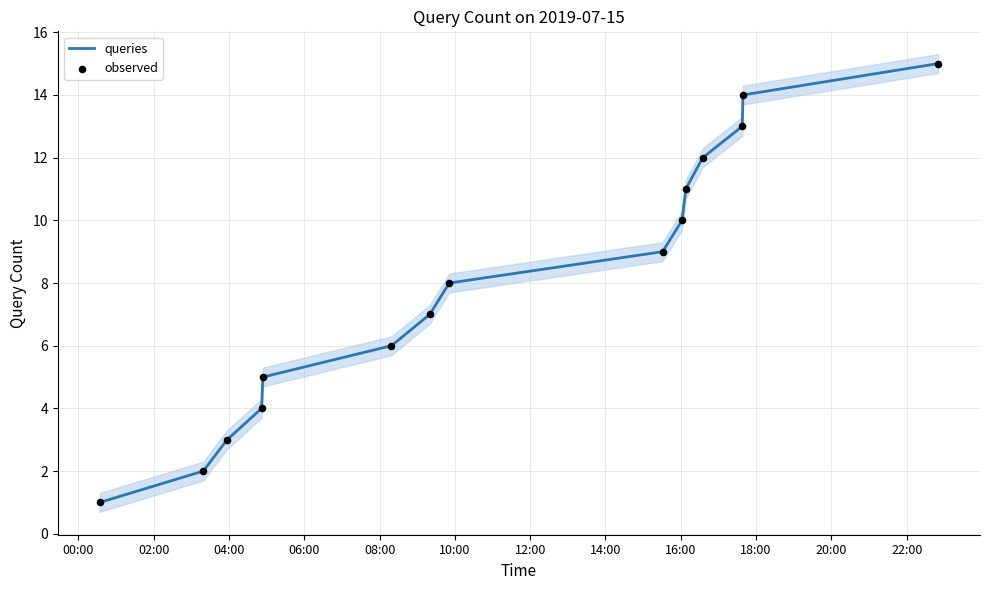

At how many categories does at least one series exceed 7?

8